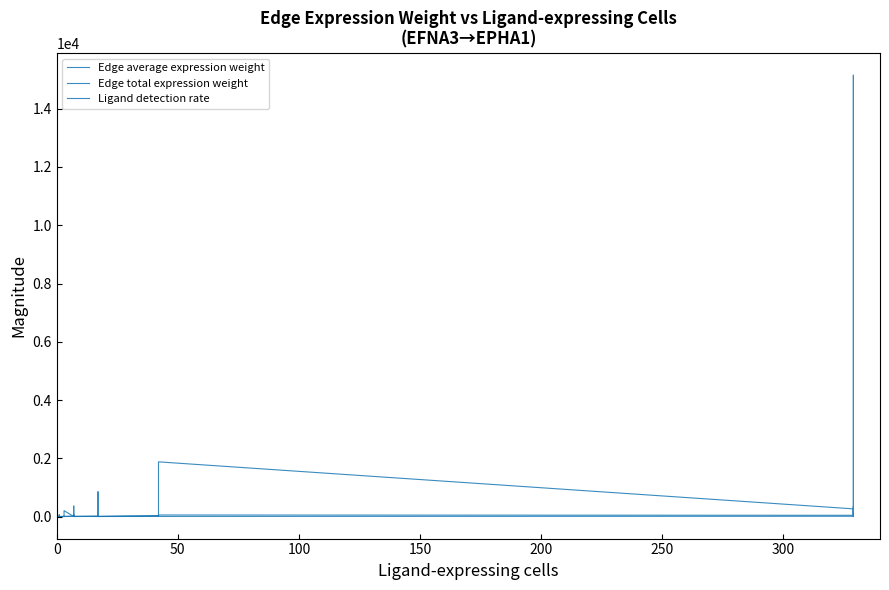

How many data points does each series have?

36